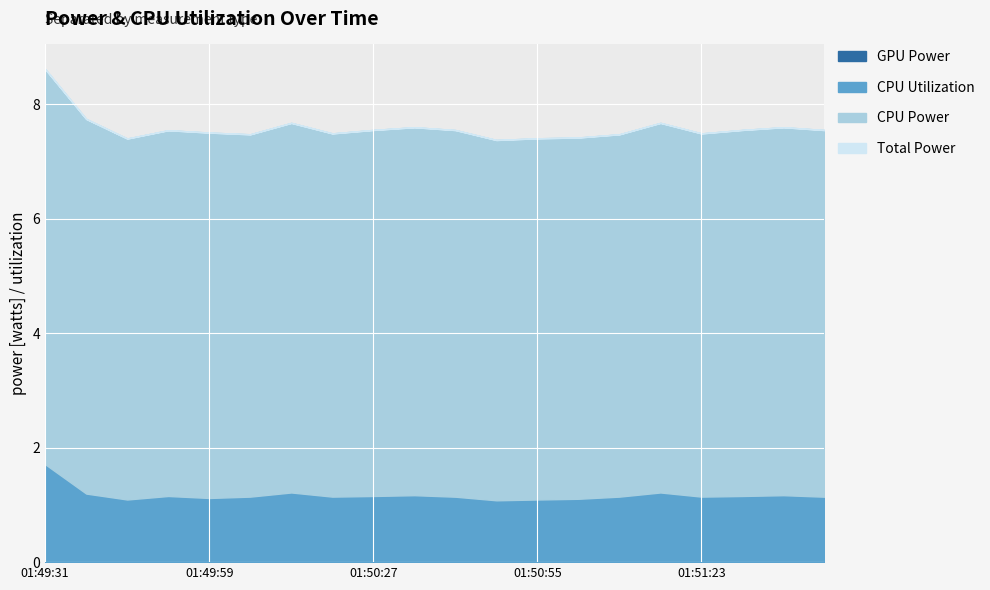

True or false: CPU Power has a value of 11.4 at 01:50:06.

False